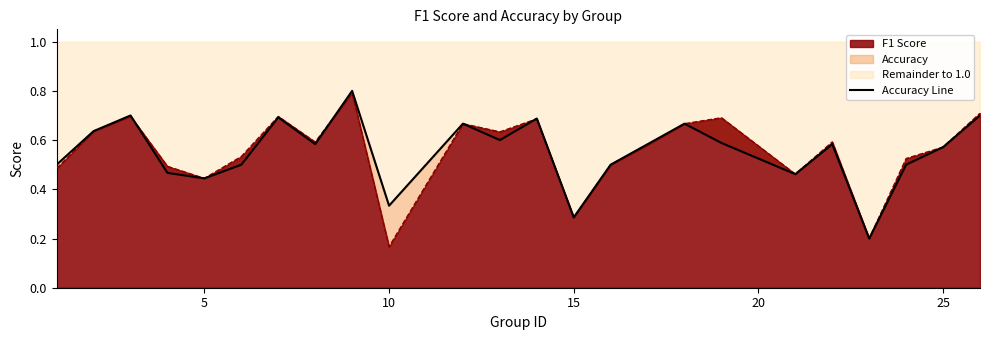

Which series has the largest total across all categories?

f1